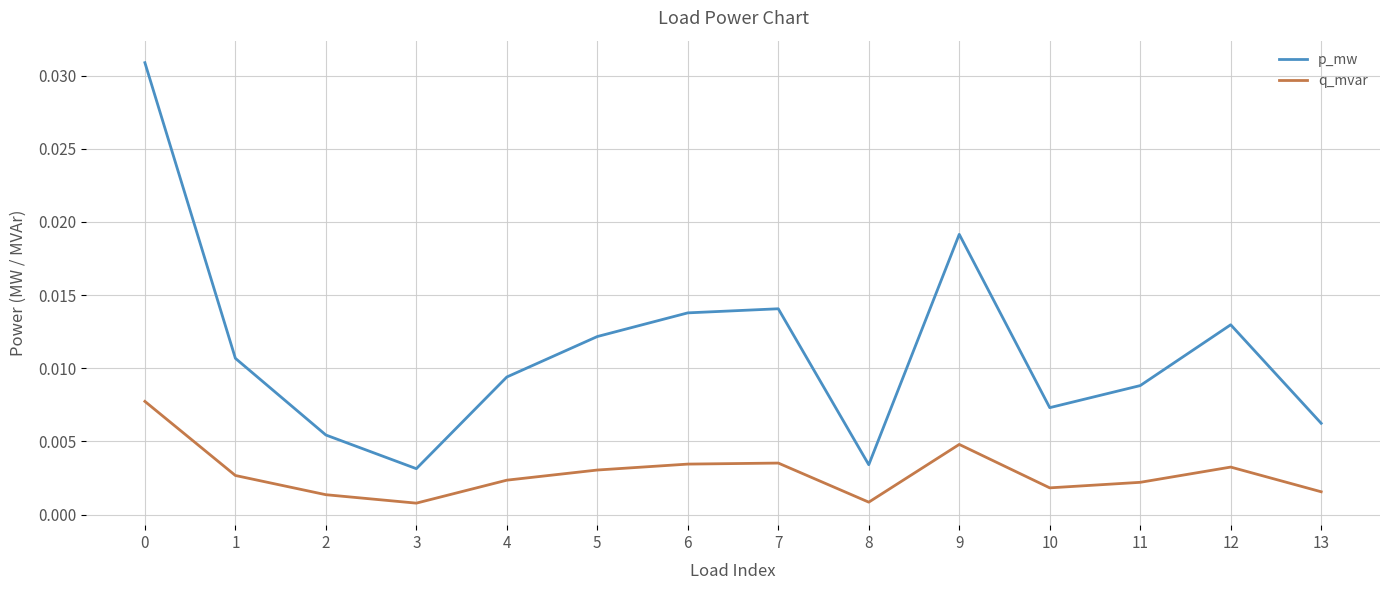

True or false: p_mw and q_mvar cross at least once.

False